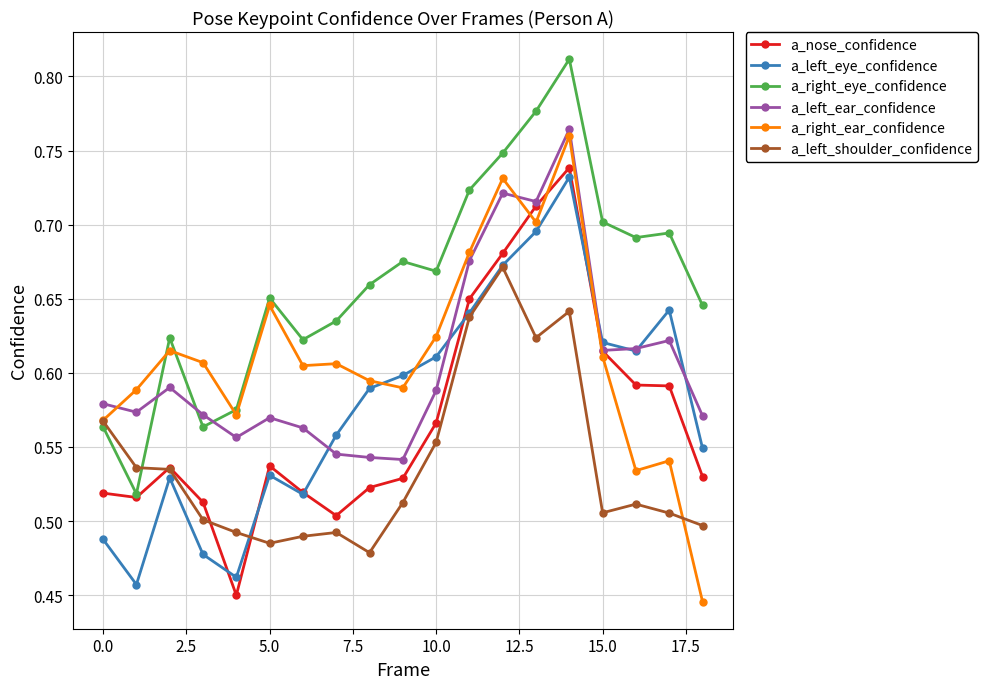

How many a_nose_confidence values are between 0 and 1?

19